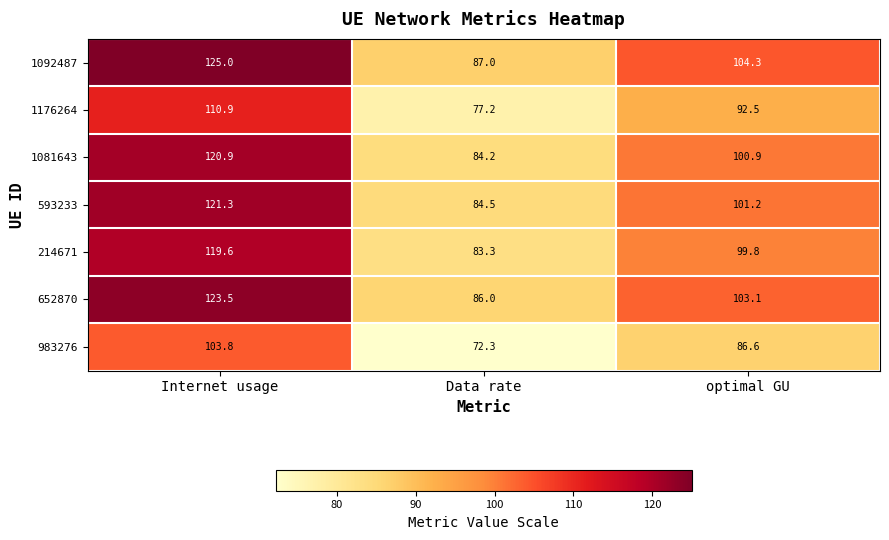

Is the value of 983276 at Internet usage greater than the value of 652870 at Data rate?

Yes